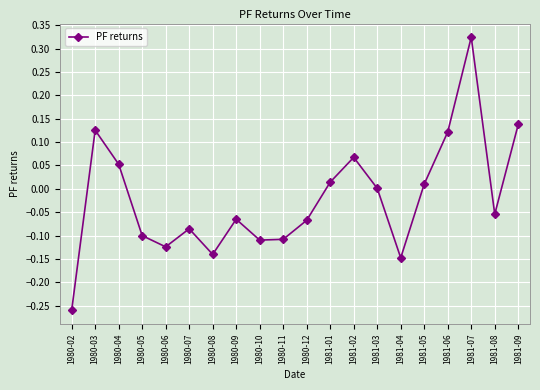

At which category does the chart reach its peak across all series?

1981-07